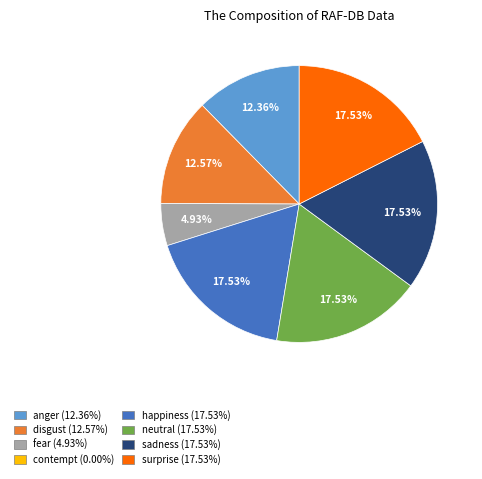

Is there a majority slice in this chart?

No